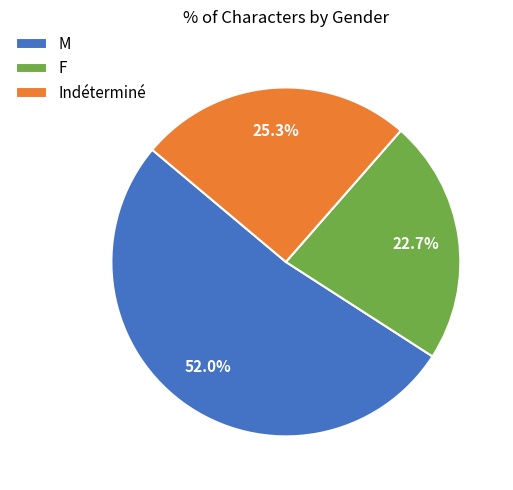

Combined, do M and F account for over 50%?

Yes